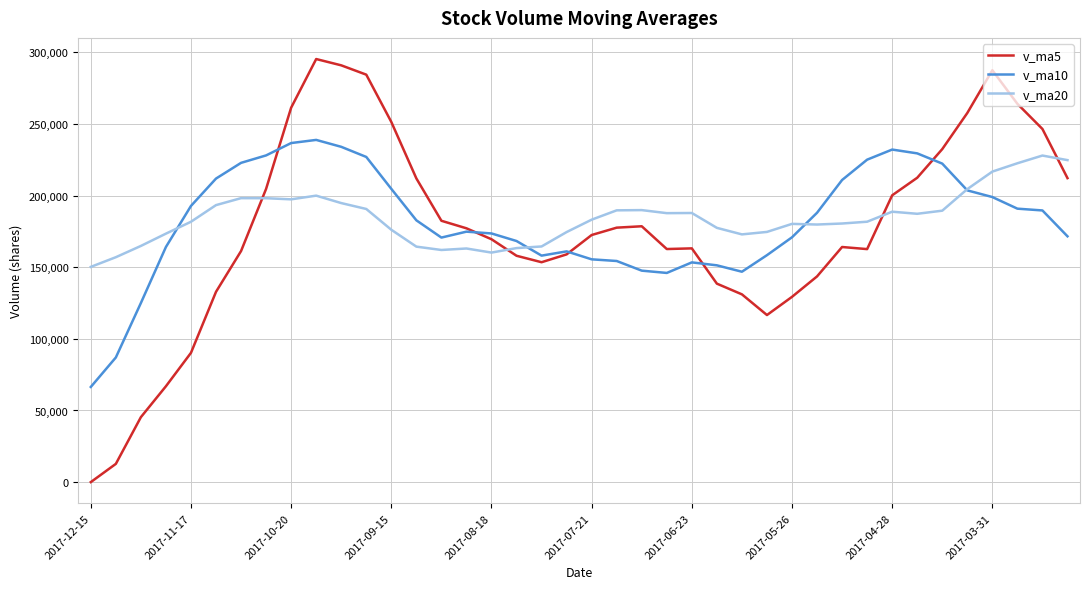

Which series has the widest spread of values?

v_ma5